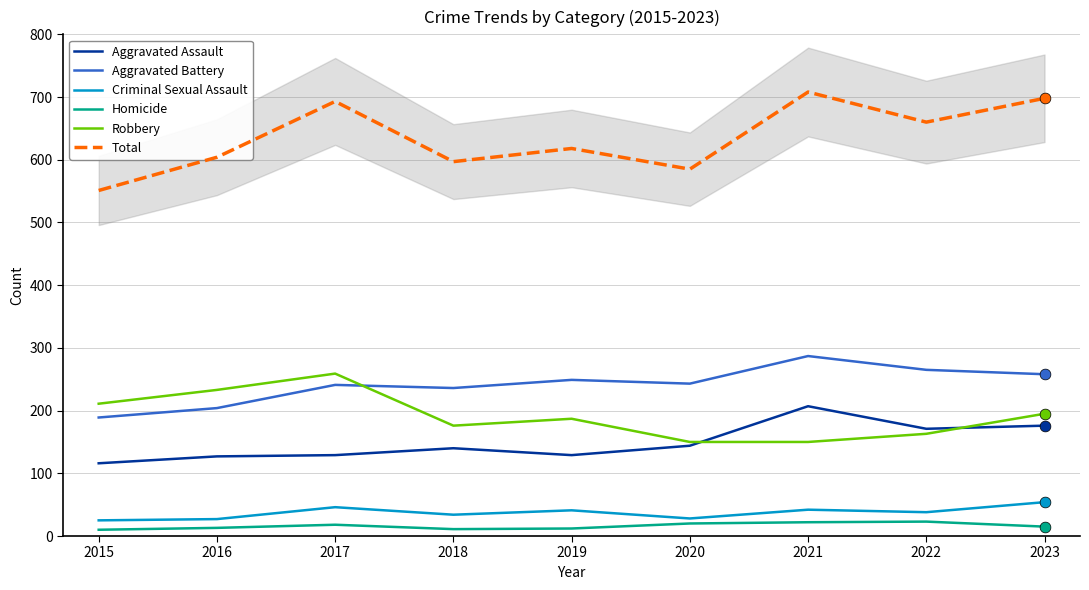

Which series contains the highest Y value?

Total